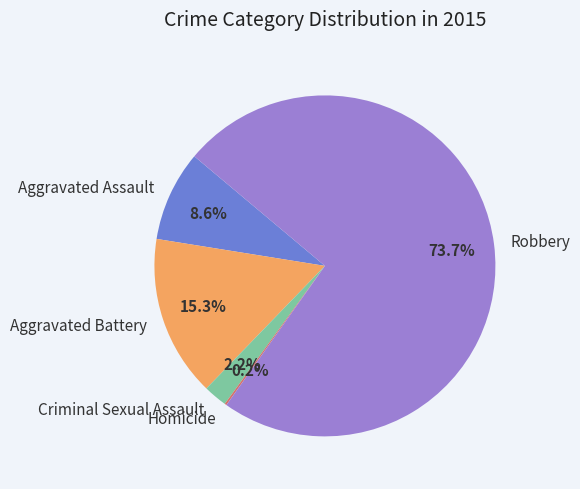

Which has a higher value, Criminal Sexual Assault or Robbery?

Robbery